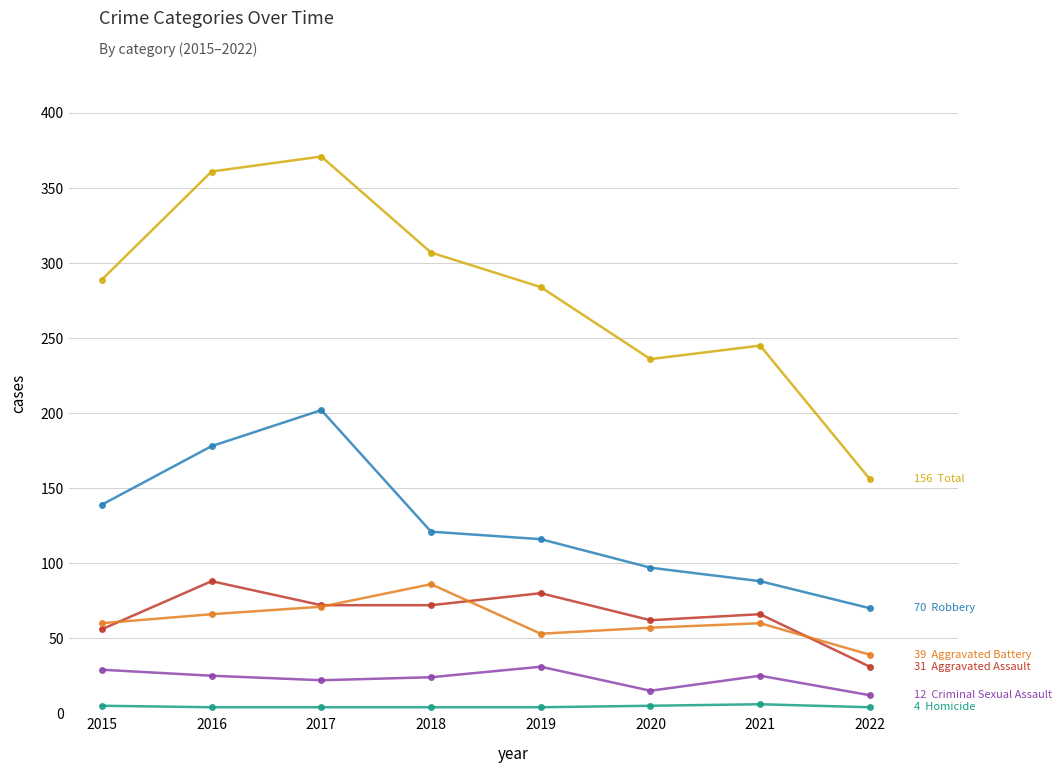

What is the maximum value shown in the chart?

371